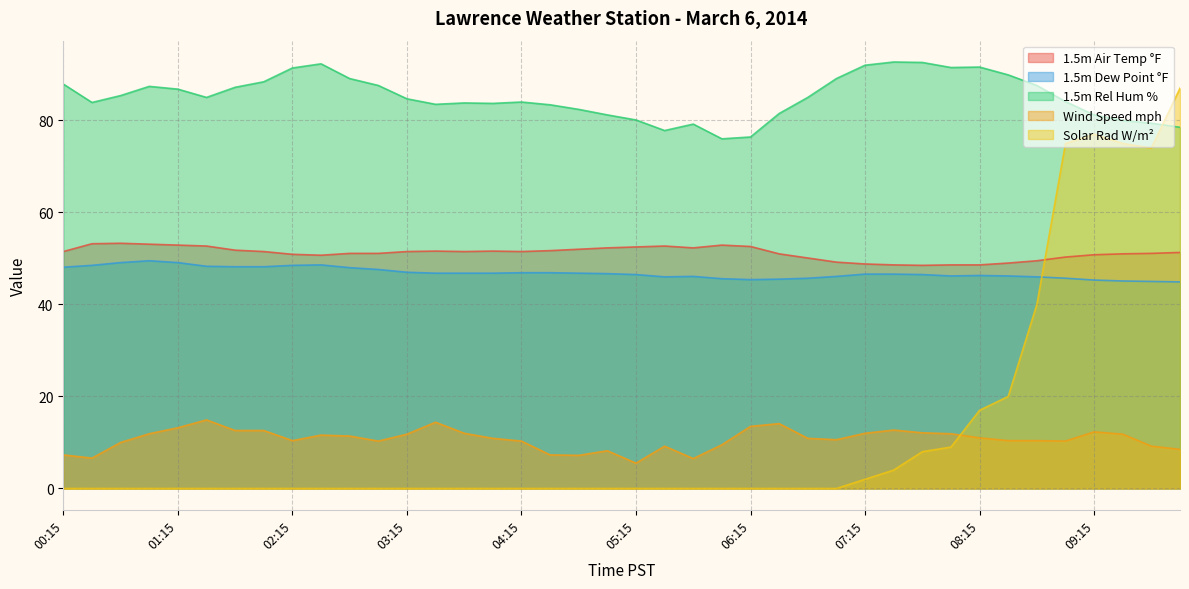

What is the total value across all series at 07:45?

207.7